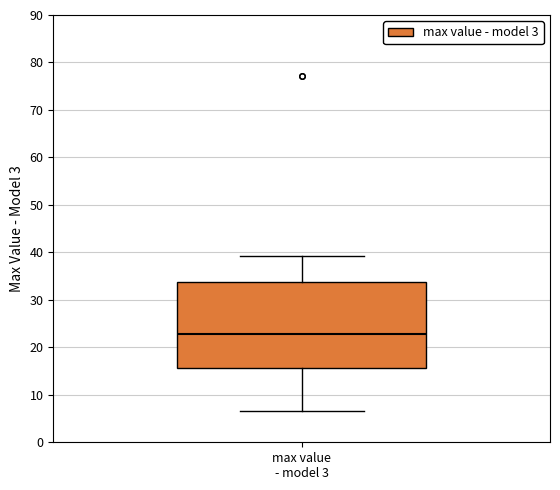

Where is the upper edge of the box for max value - model 3 on the y-axis? The values are not printed on the chart, so give them approximately, as read against the axis.

34